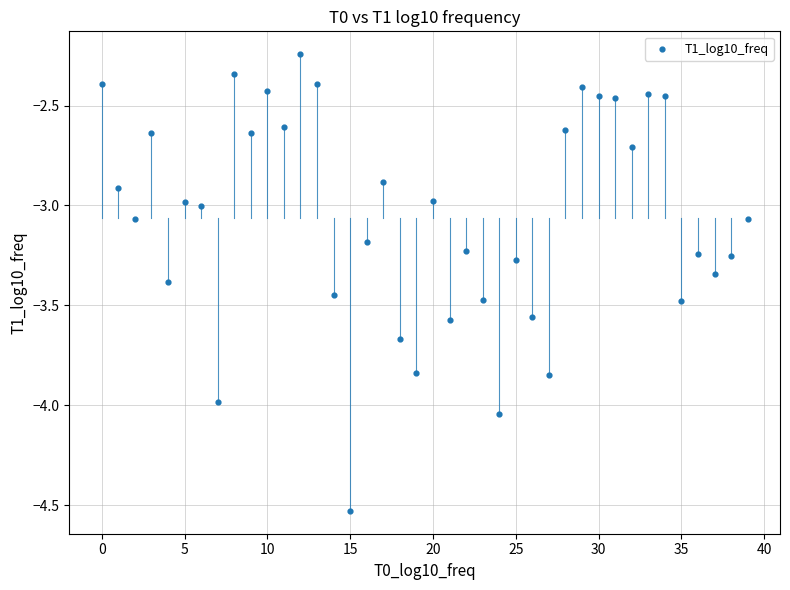

How many points are shown in the scatter plot?

40